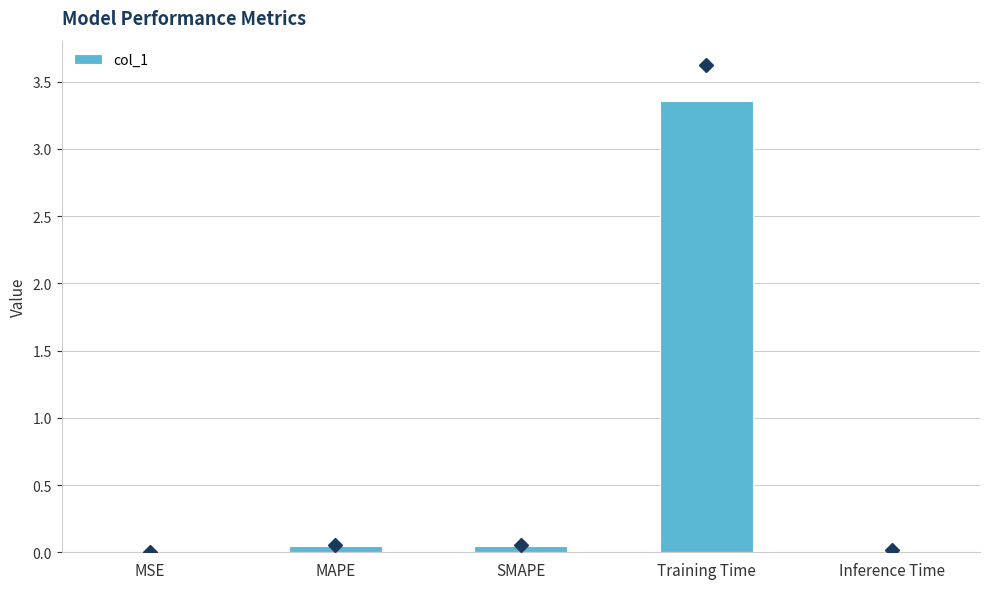

What is the sum of all values?

3.5